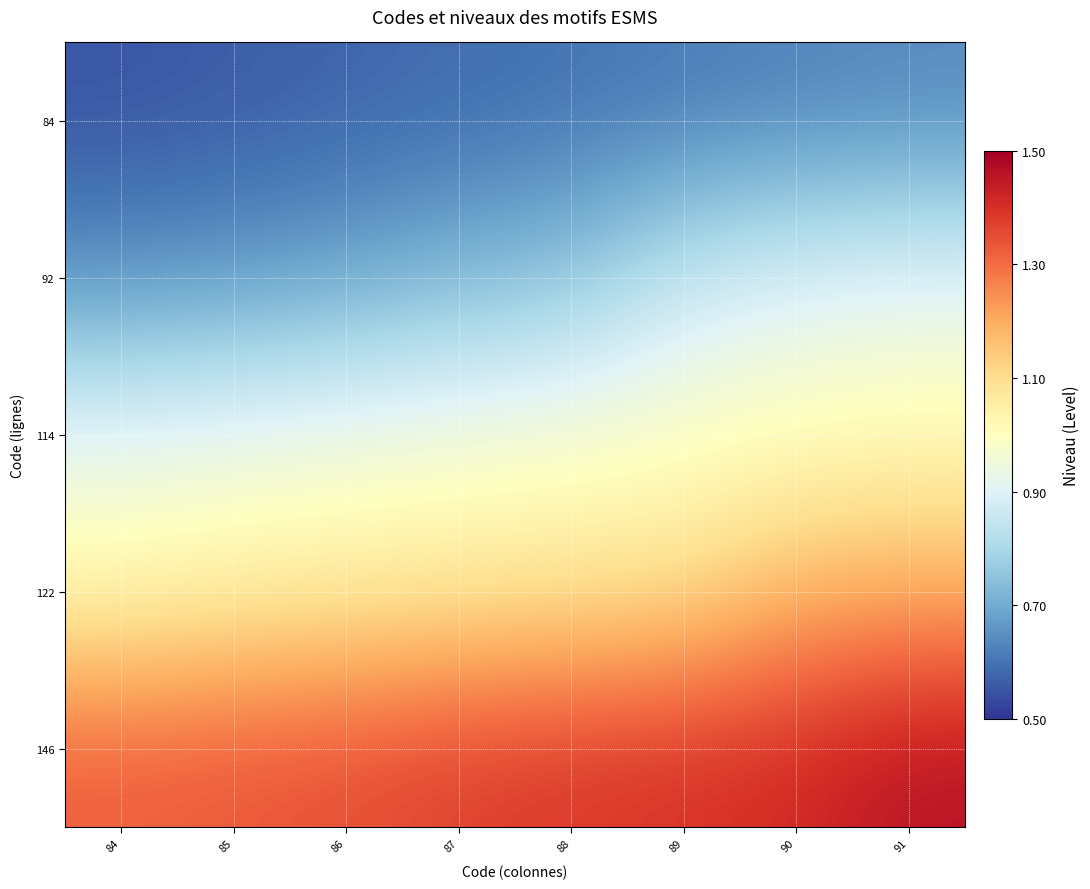

Between 84 and 89, which is larger?

89